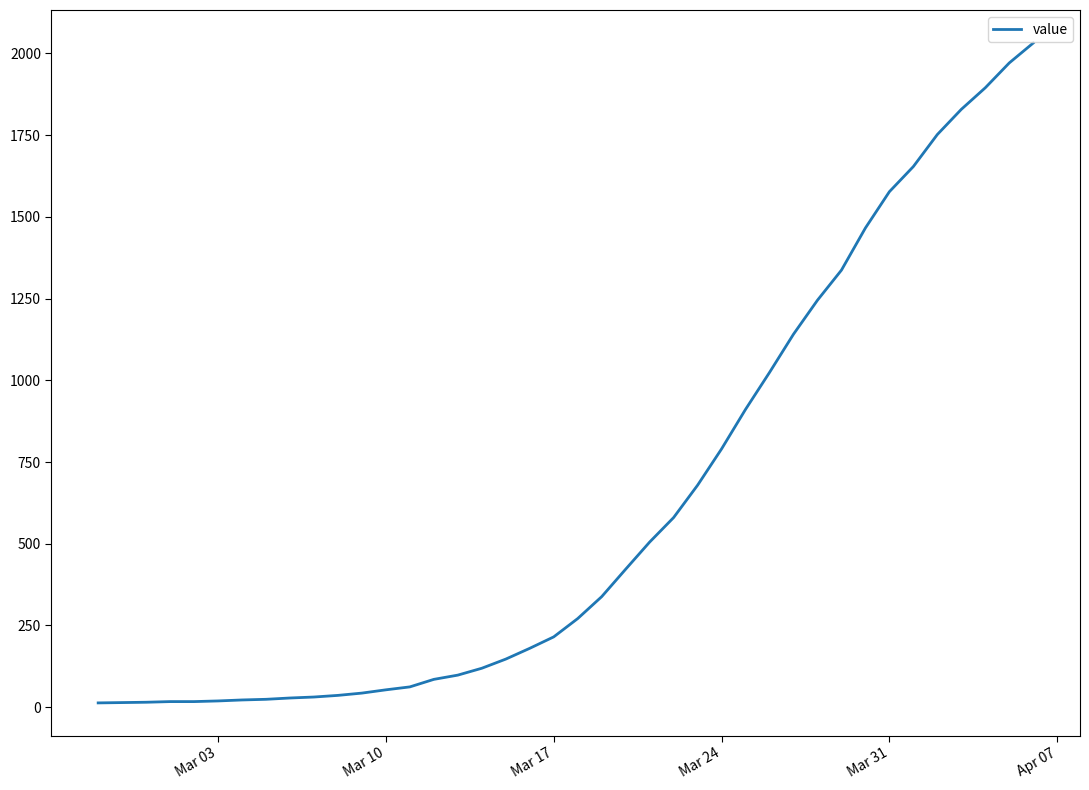

What is the maximum value shown in the chart?

2032